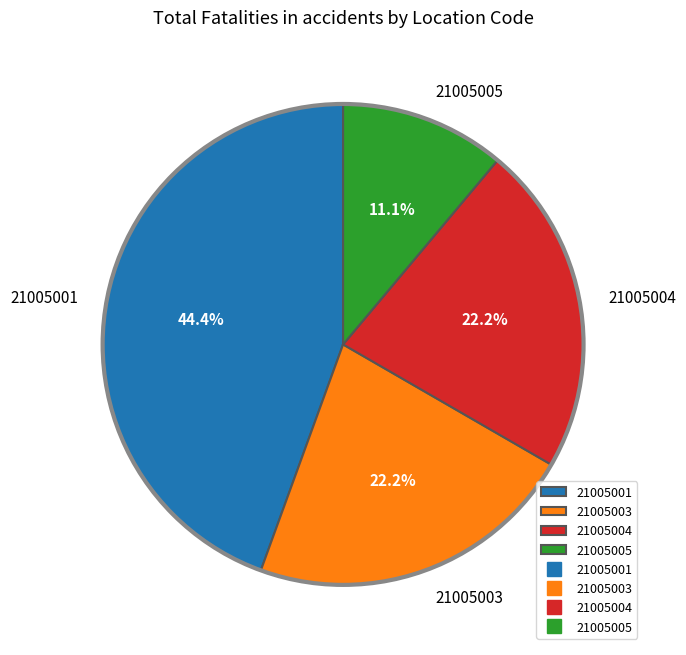

Does any single category account for the majority?

No